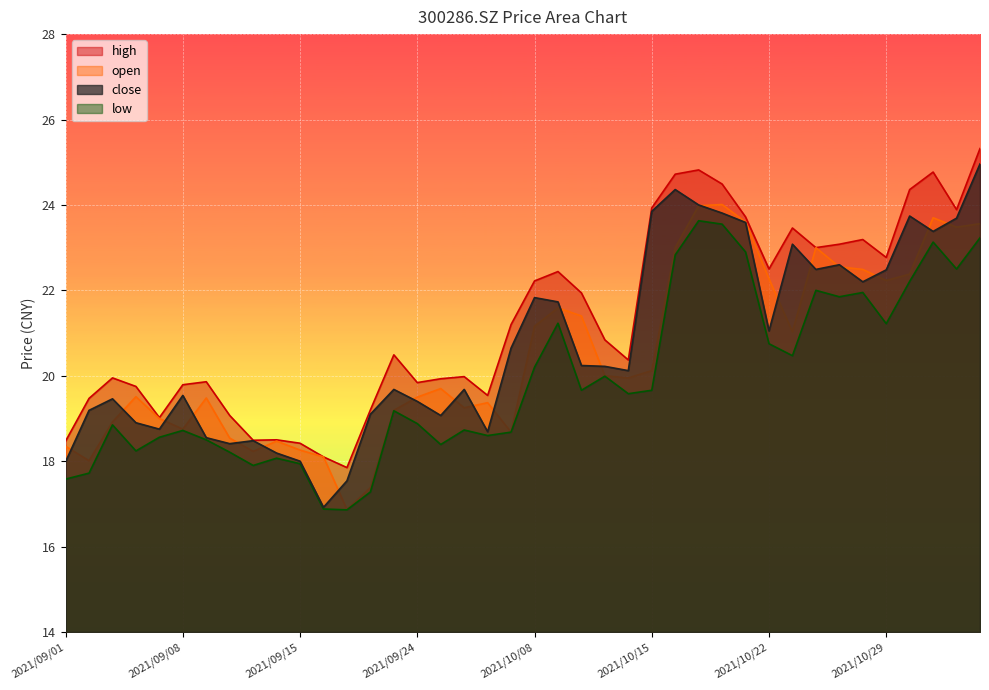

How many times do close and open cross each other?

21